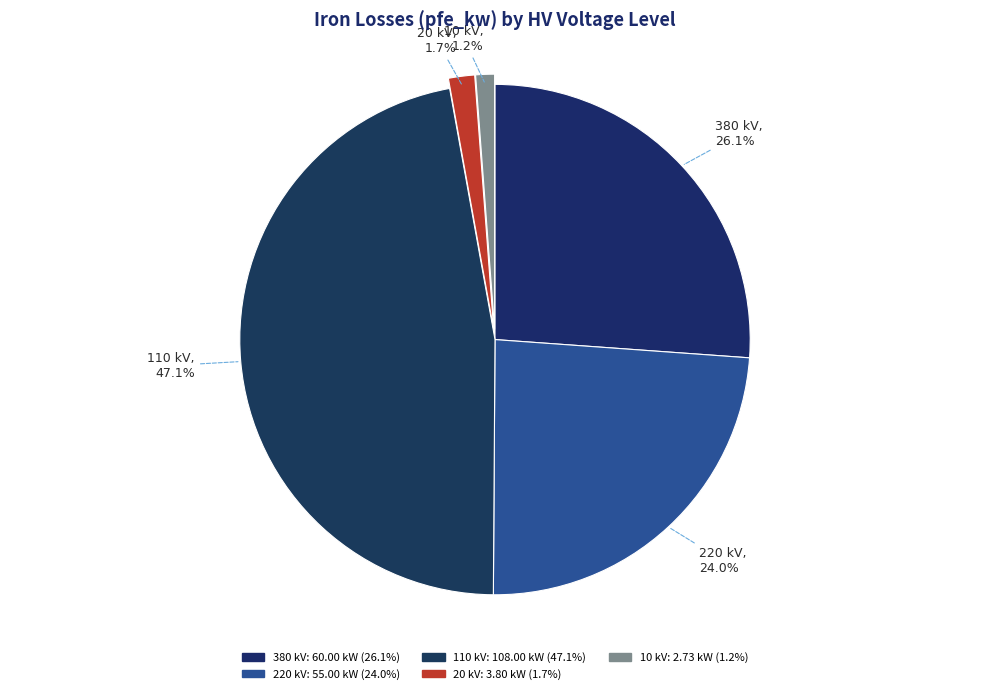

How many slices are in this pie chart?

5